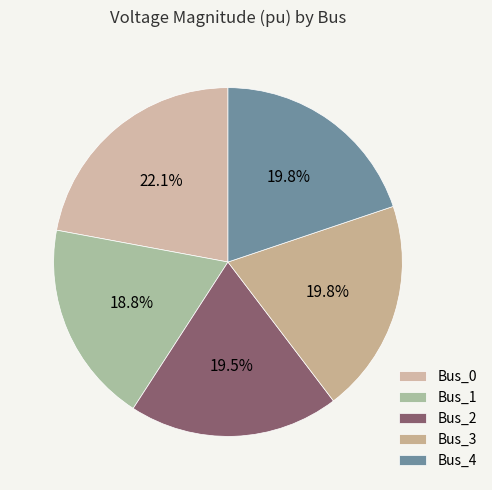

Between Bus_3 and Bus_4, which is larger?

Bus_3